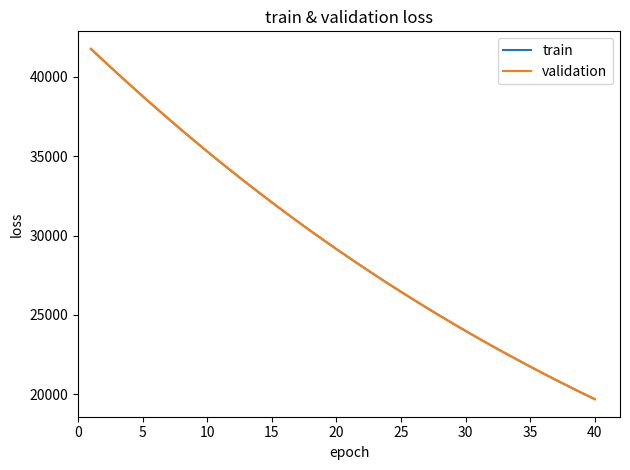

Which series has the largest range (max minus min)?

validation